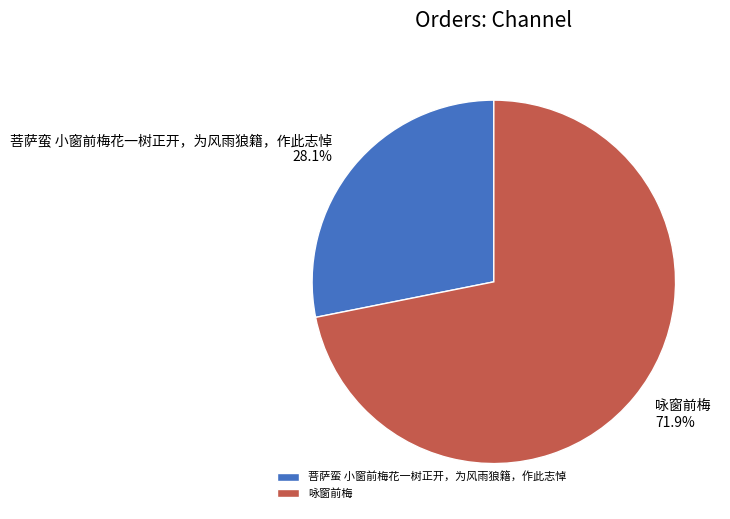

What is the smallest slice in the pie chart?

菩萨蛮 小窗前梅花一树正开，为风雨狼籍，作此志悼